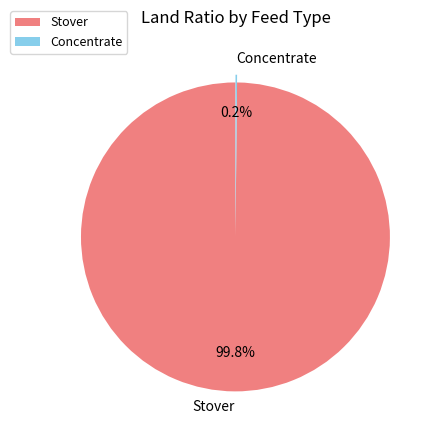

Which slice is the largest?

Stover